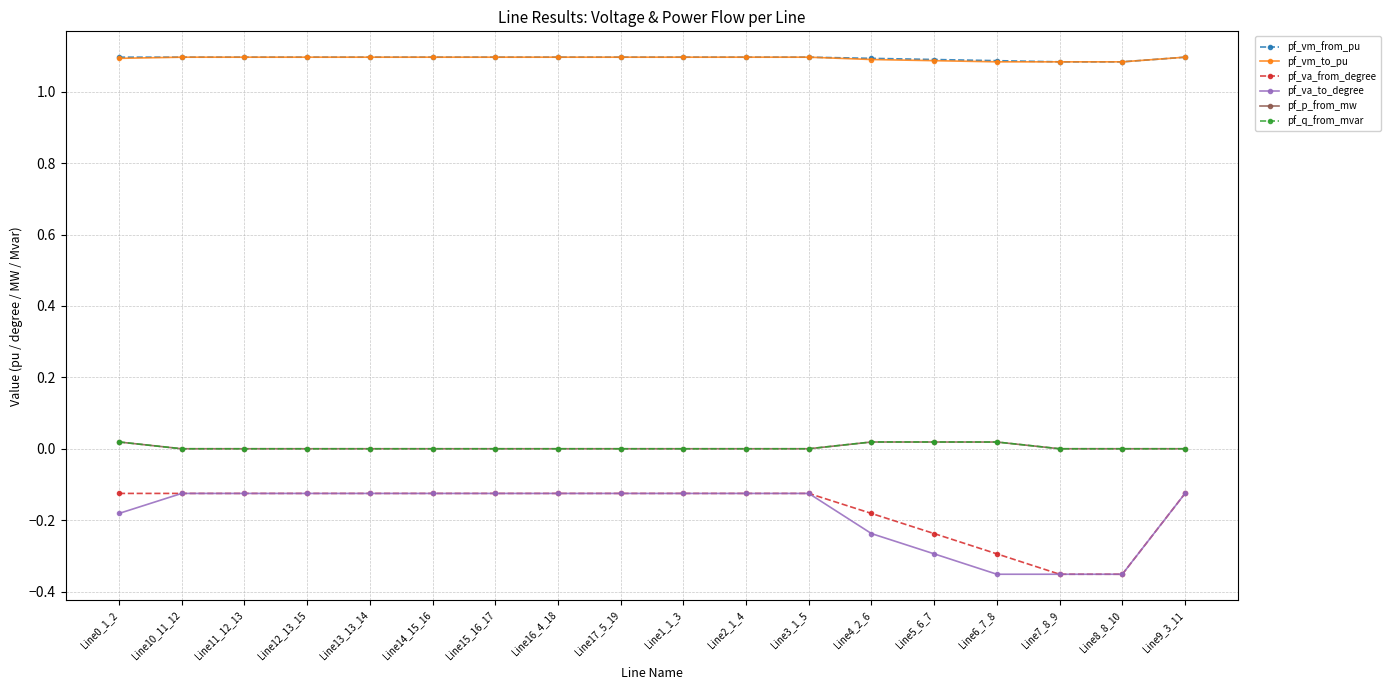

What is the label of the 13th point from the right?

Line14_15_16